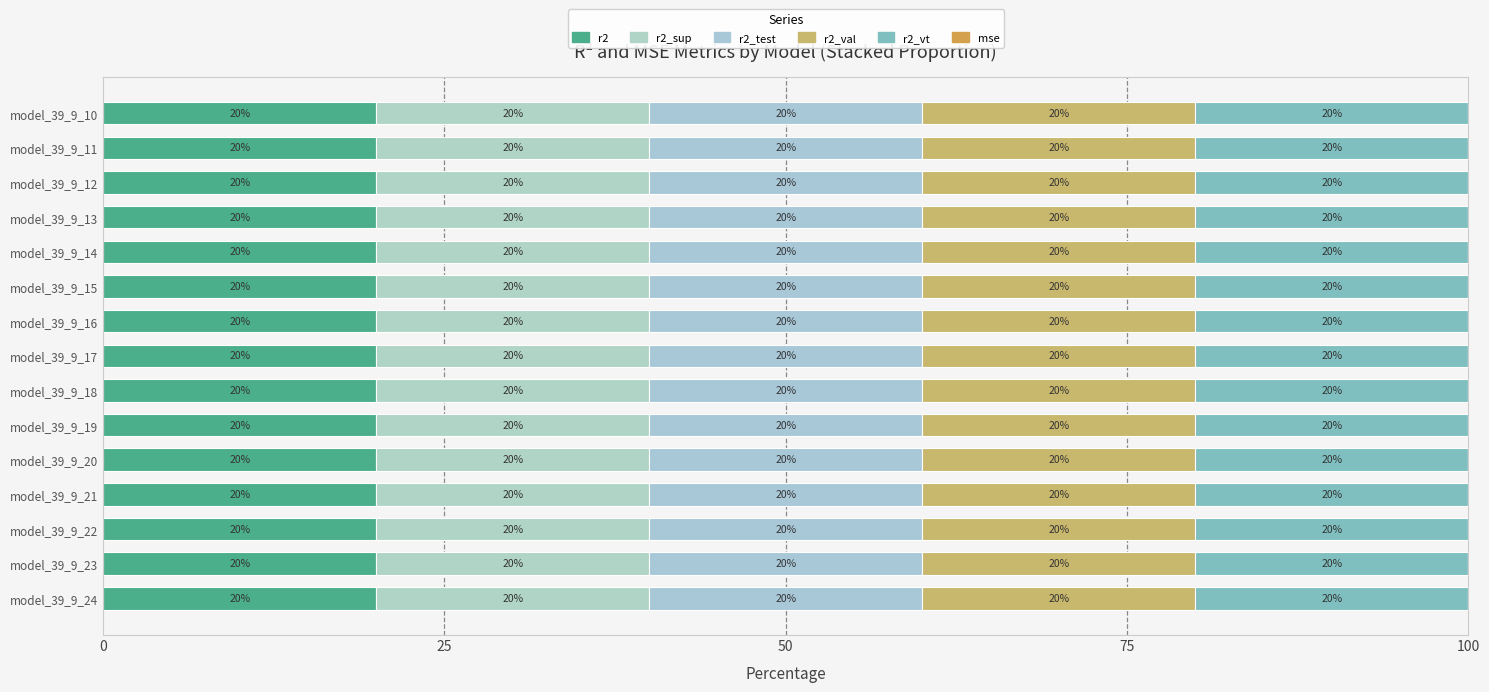

How many distinct data groups are displayed?

6